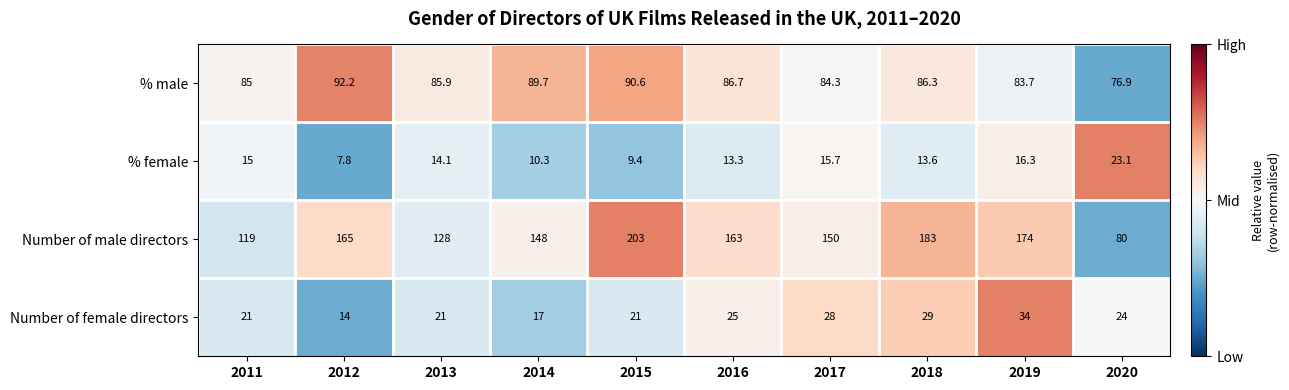

True or false: Number of male directors has a value of 52.2 at 2016.

False